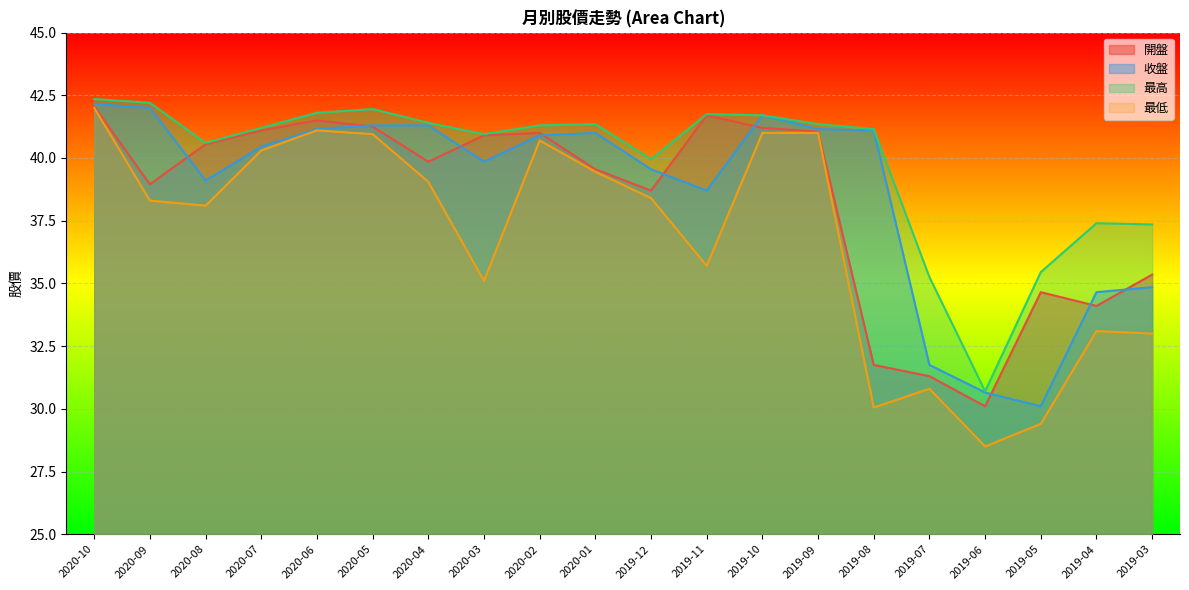

What is the total value across all series at 2019-03?

140.6